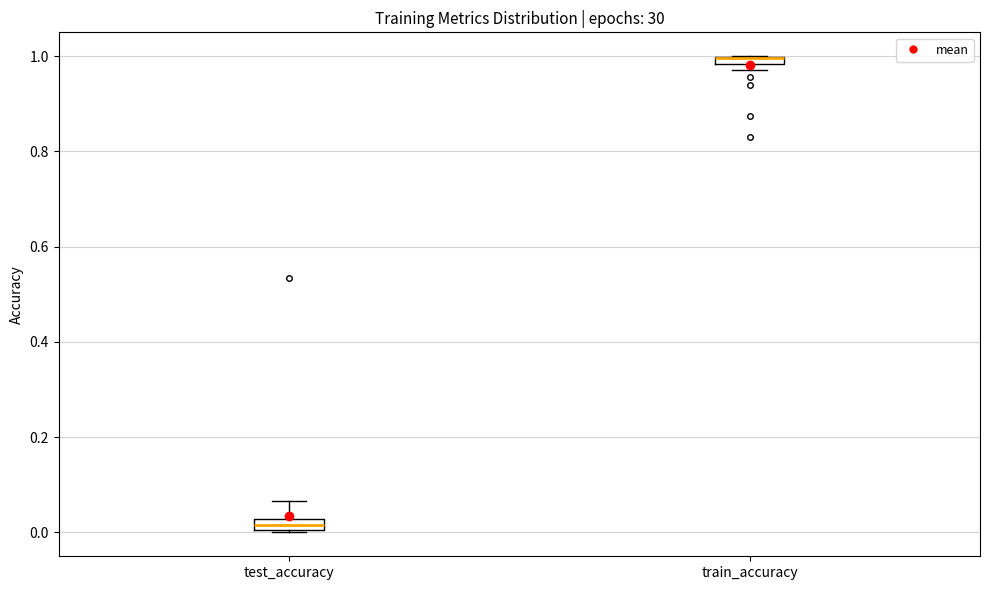

Where does the upper whisker of the box for test_accuracy end on the y-axis? The values are not printed on the chart, so give them approximately, as read against the axis.

0.06